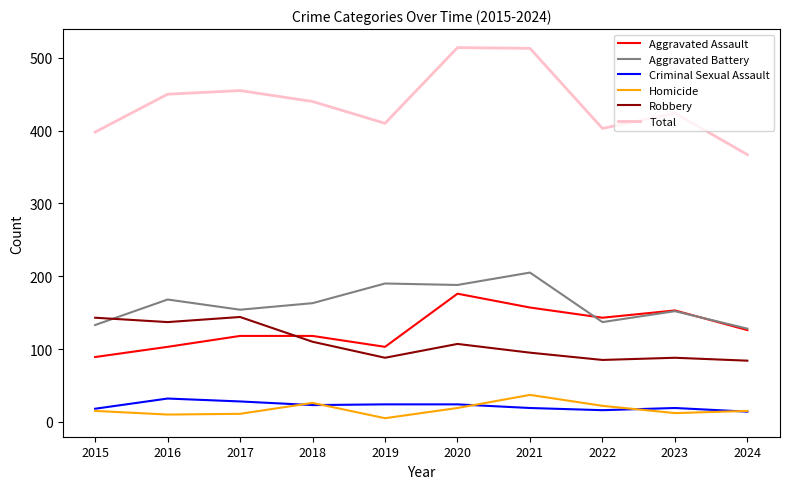

Where do Aggravated Battery and Aggravated Assault first cross each other?

2021 and 2022